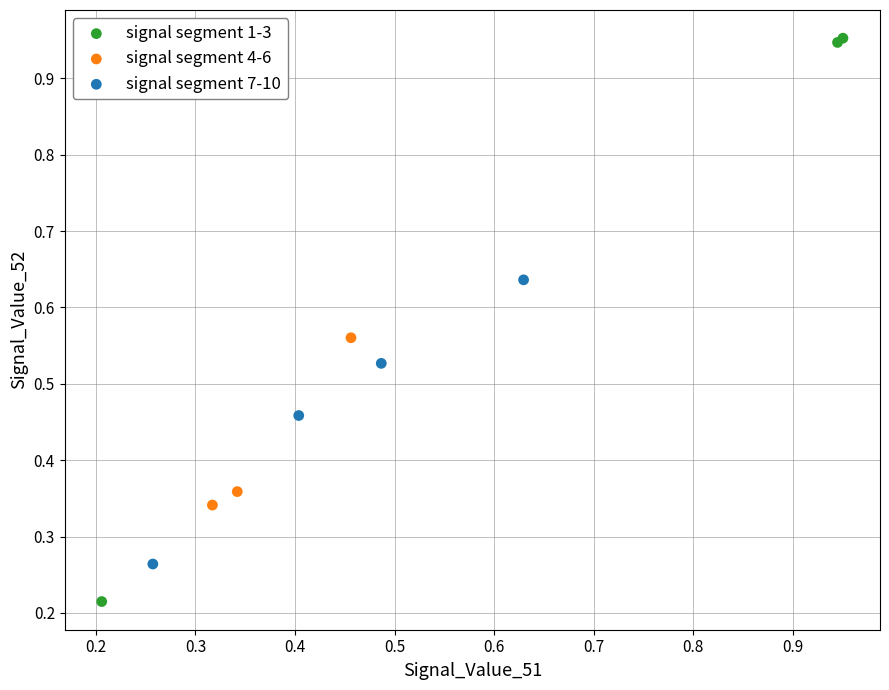

Which series has the largest Y range (max minus min)?

signal segment 1-3